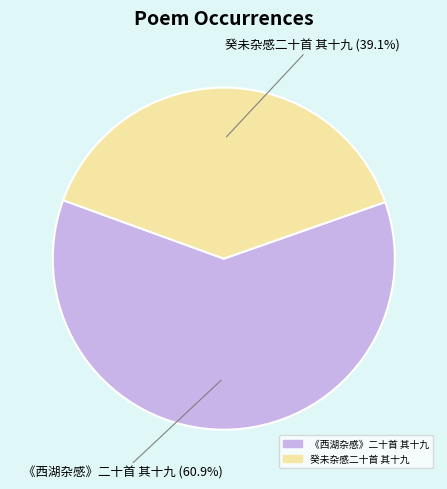

Does 癸未杂感二十首 其十九 account for over 50% of the chart?

No